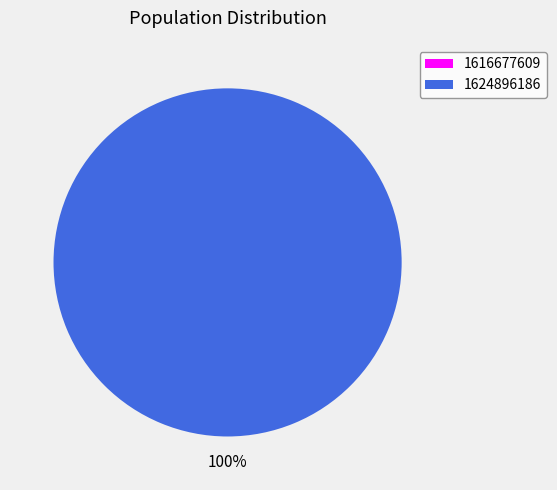

Between 1624896186 and 1616677609, which is larger?

1624896186